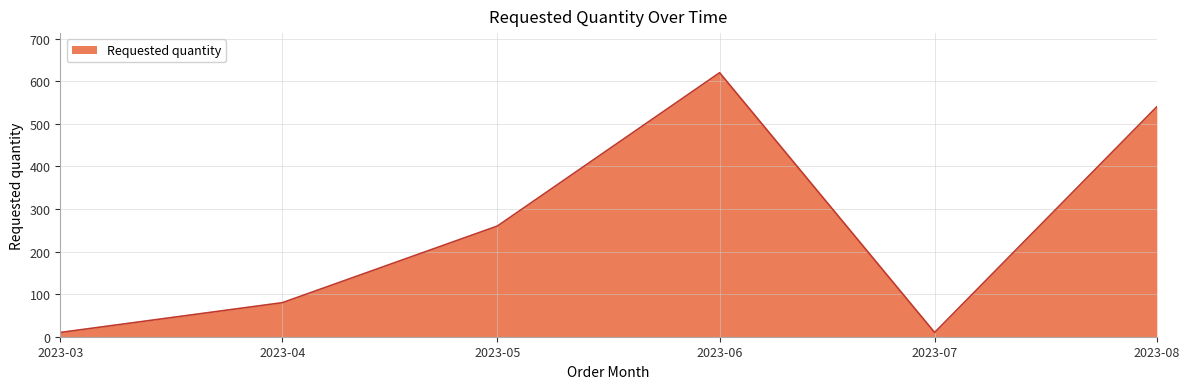

Is it true that the value at 2023-08 is 339?

False